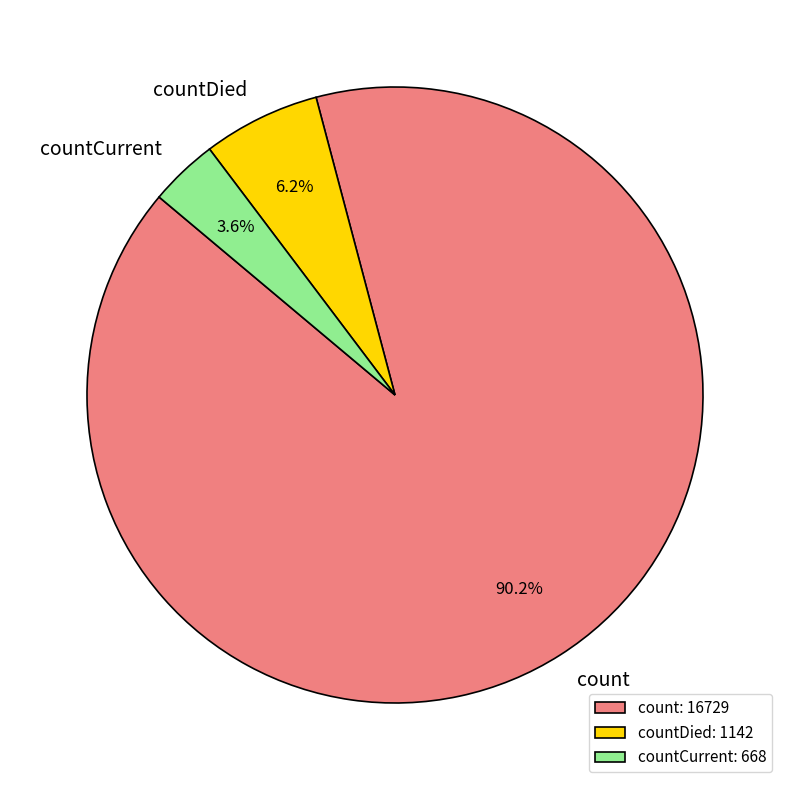

True or false: count accounts for 85% of the total.

False